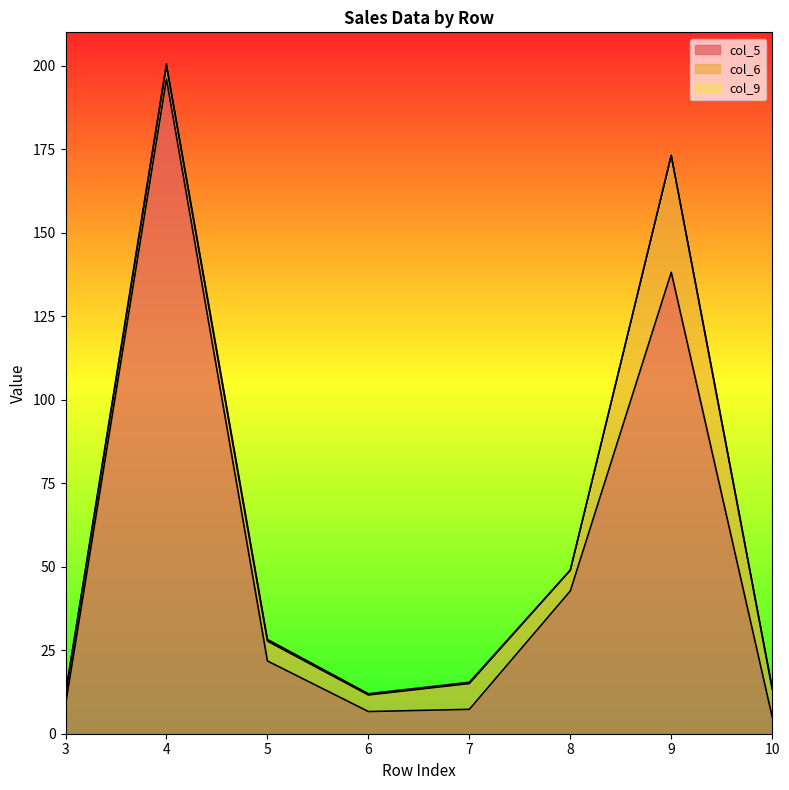

Where is the first local maximum for col_5?

4